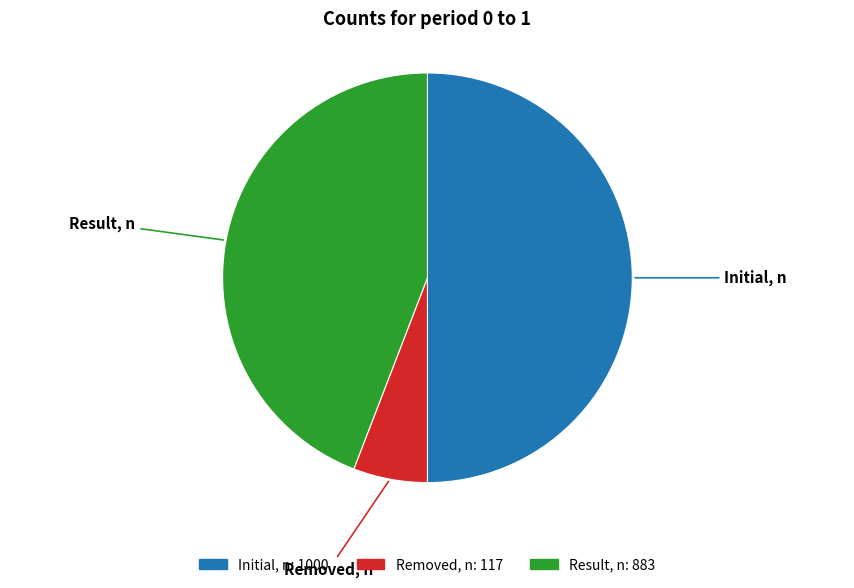

Count the number of slices in the pie.

3